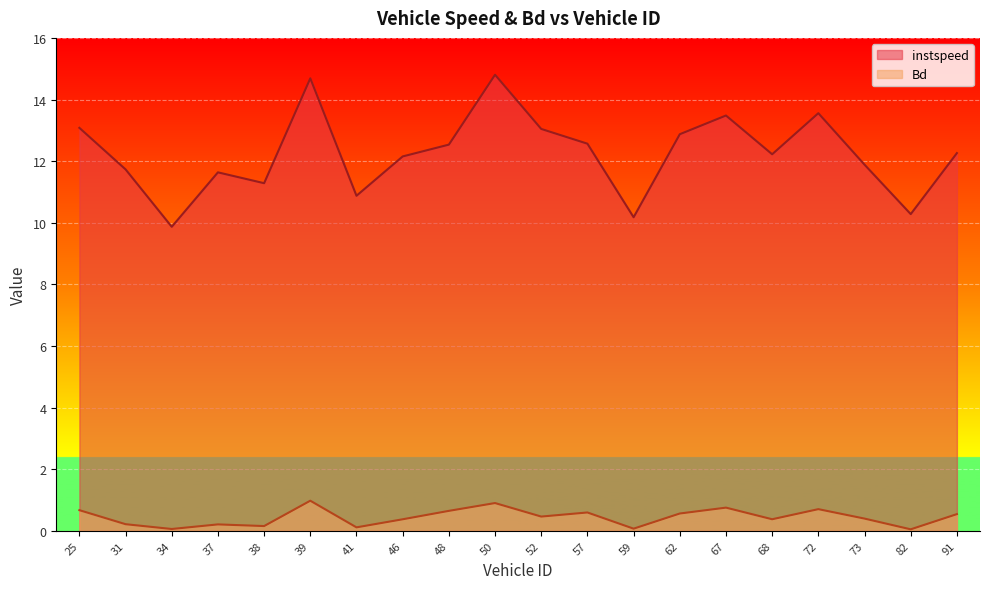

Does the chart display data point markers on the line(s)?

No